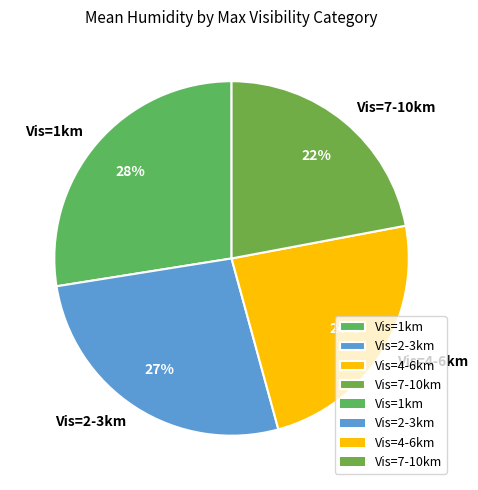

Between Vis=2-3km and Vis=4-6km, which is larger?

Vis=2-3km